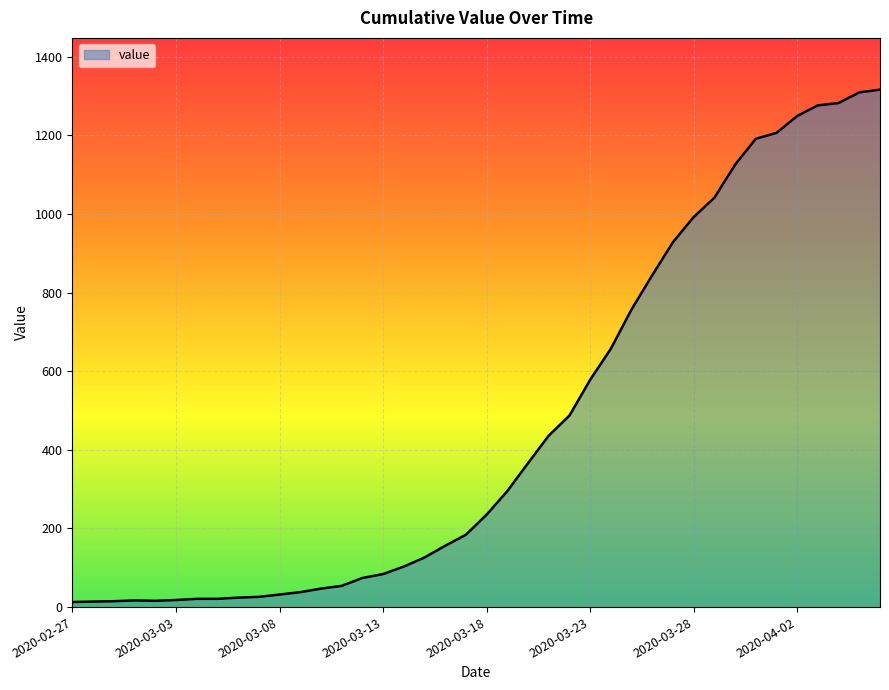

What is the difference between the maximum and minimum values?

1303